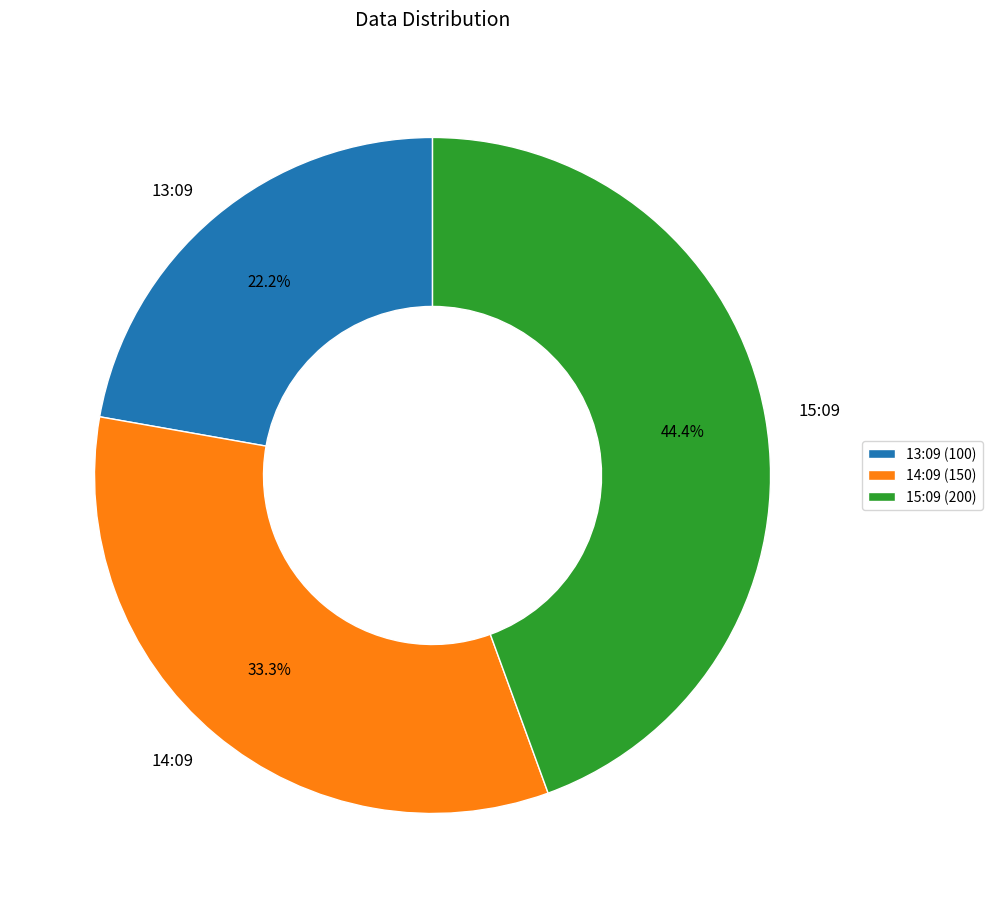

Combined, do 15:09 and 13:09 account for over 50%?

Yes